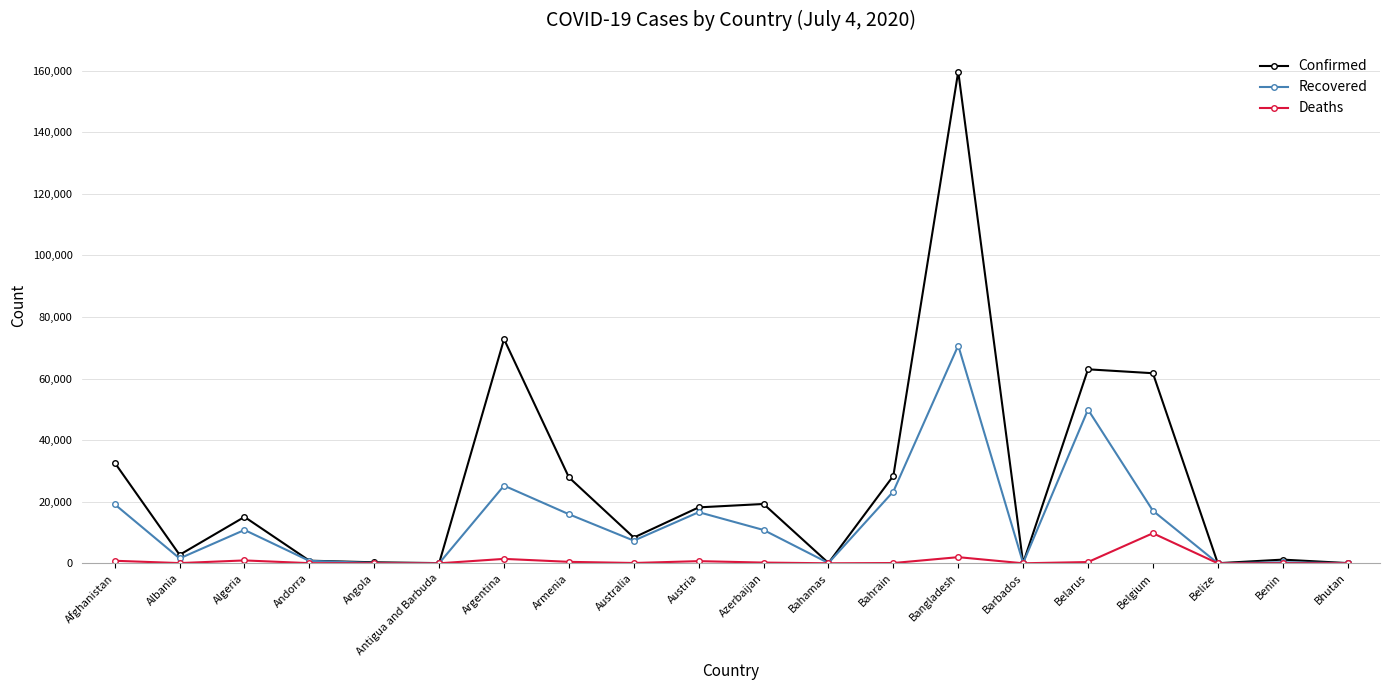

Is it true that Confirmed equals 9386 at Algeria?

False